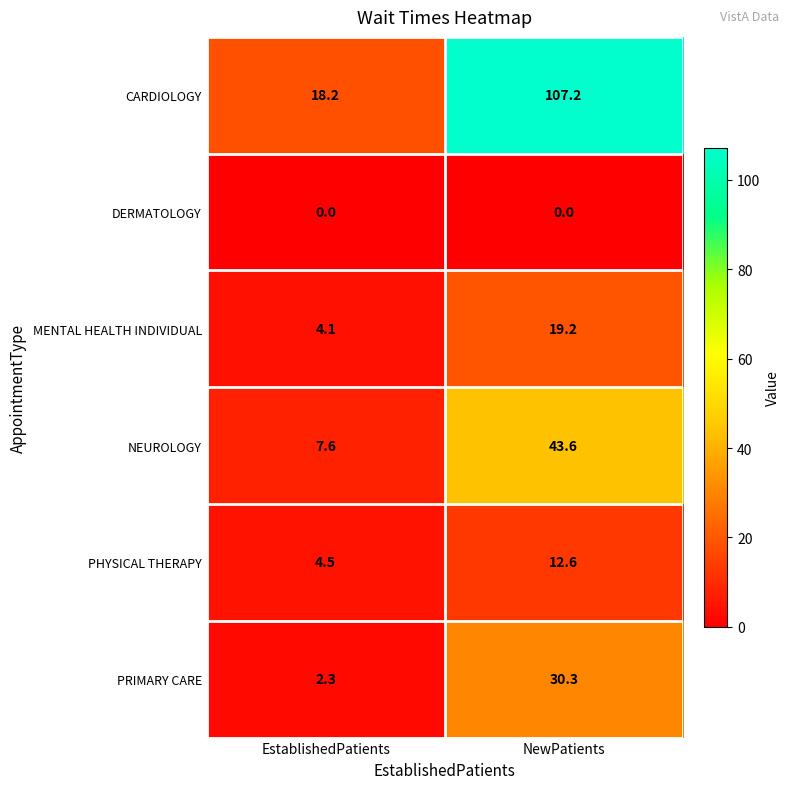

What is the spread (max minus min) of values at NewPatients?

107.2